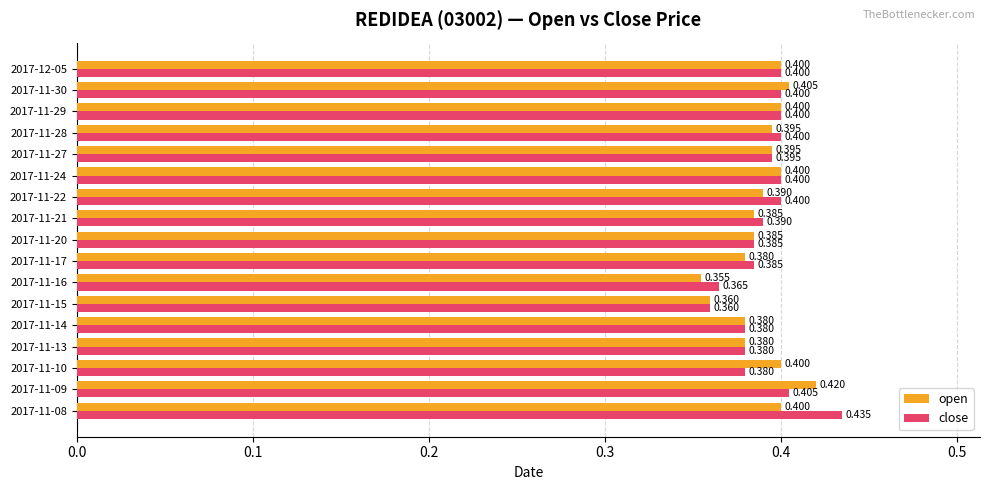

Which series has the largest total across all categories?

close